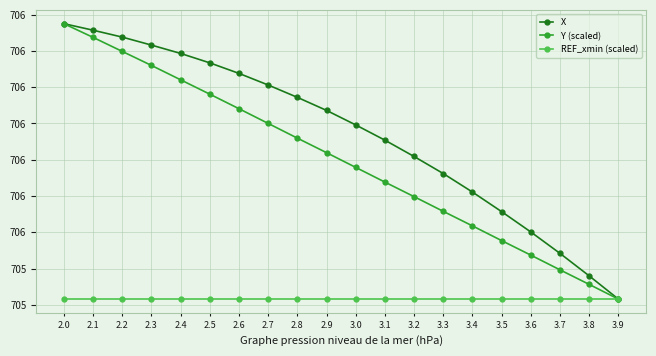

Does the chart have visible grid lines?

Yes